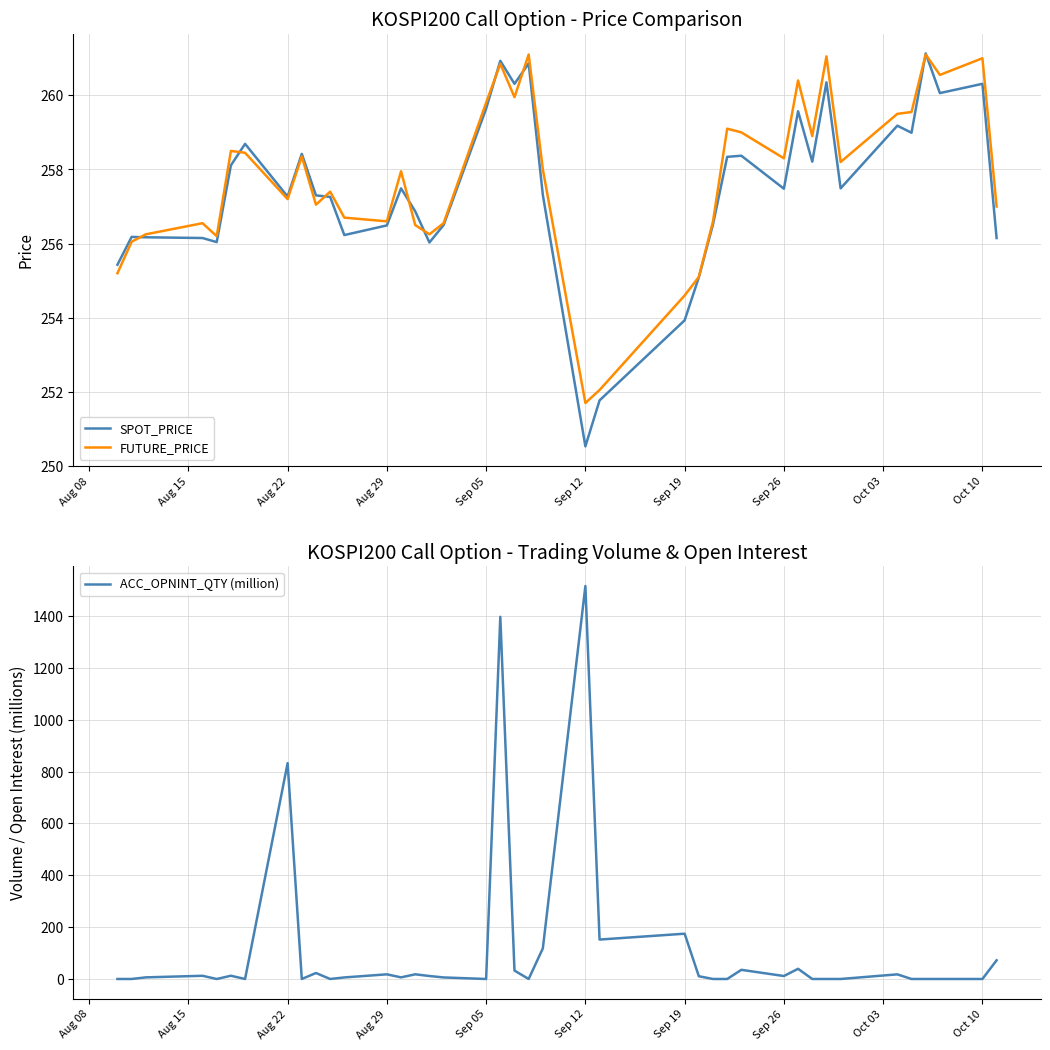

Which series has the largest total across all categories?

FUTURE_PRICE